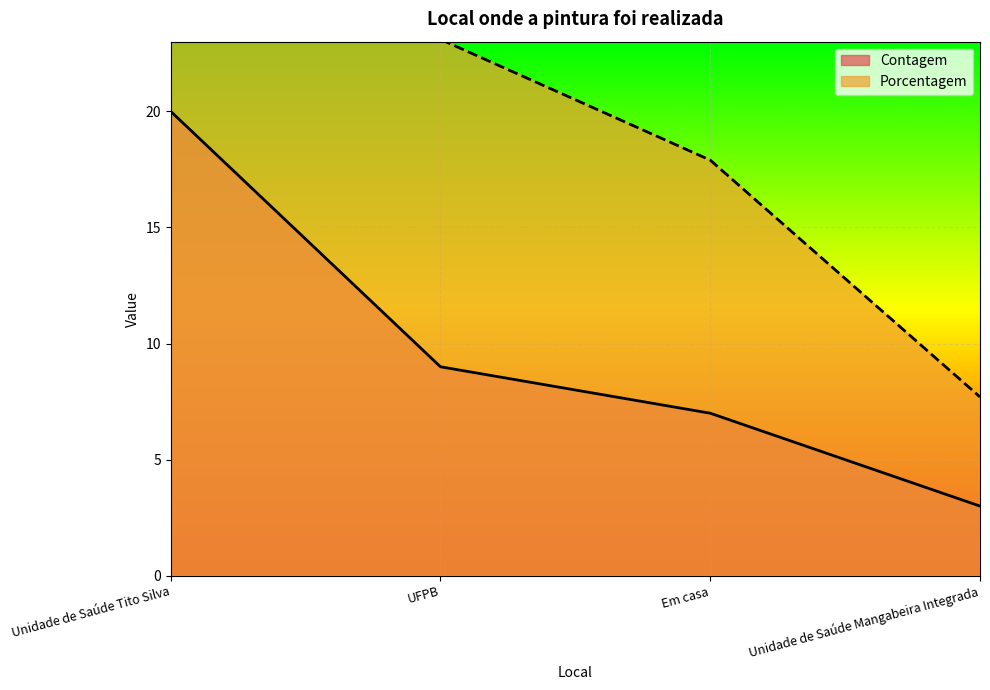

At which category does the chart reach its peak across all series?

Unidade de Saúde Tito Silva